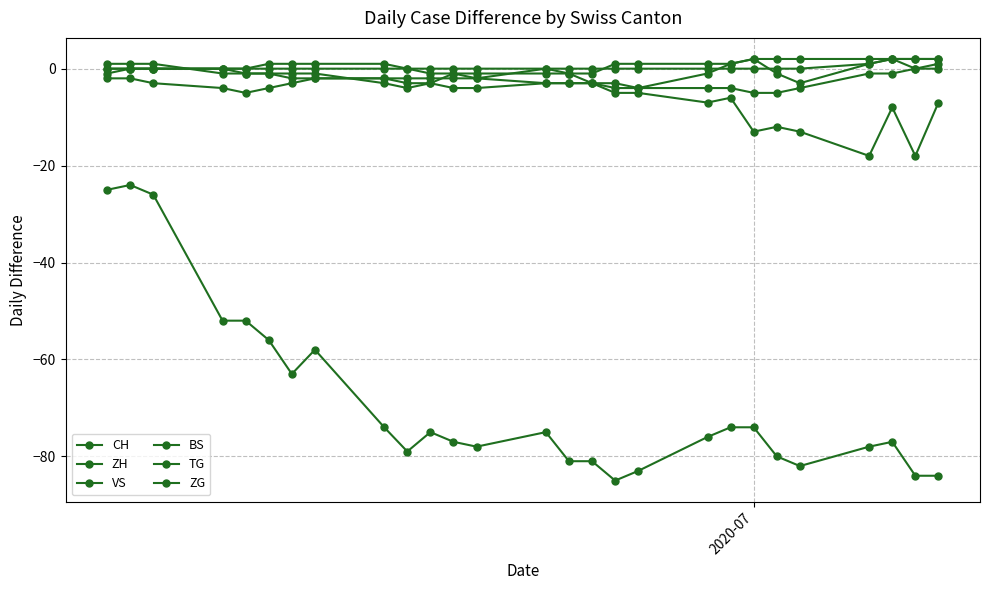

How many ZG values are between 0 and 1?

24